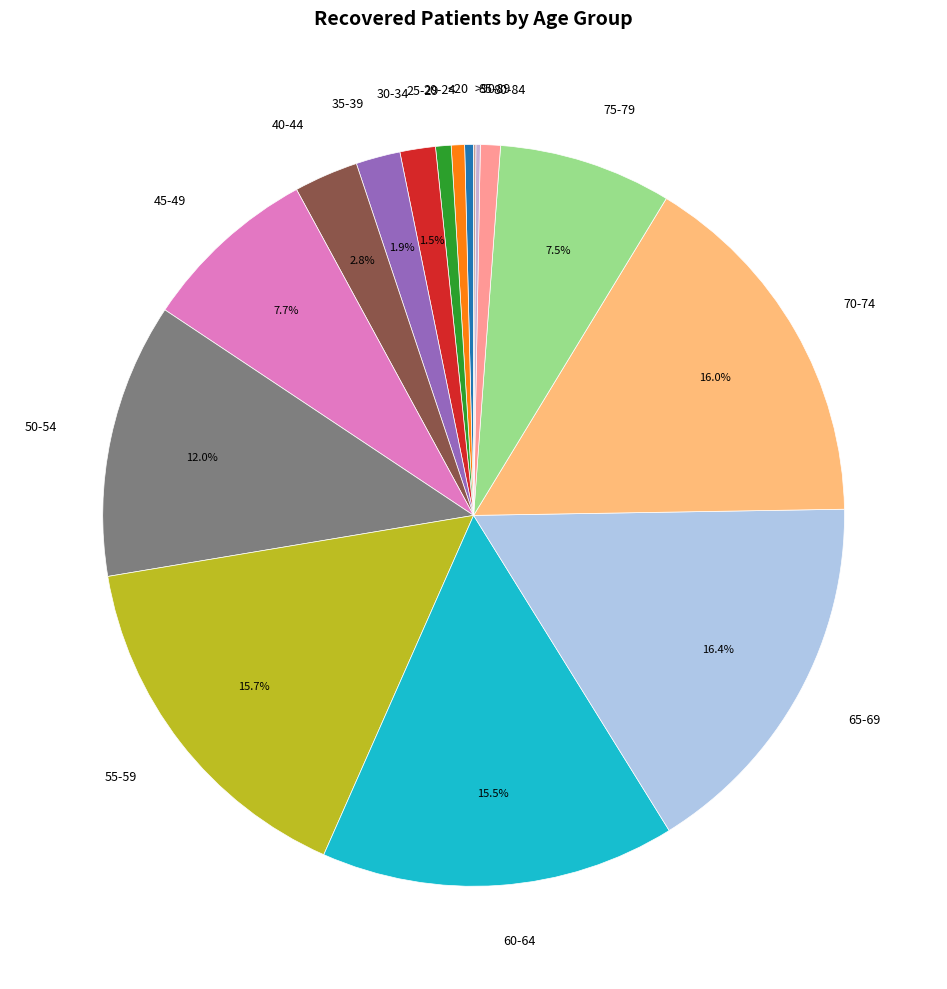

What percentage is NOT represented by 30-34?

98.5%